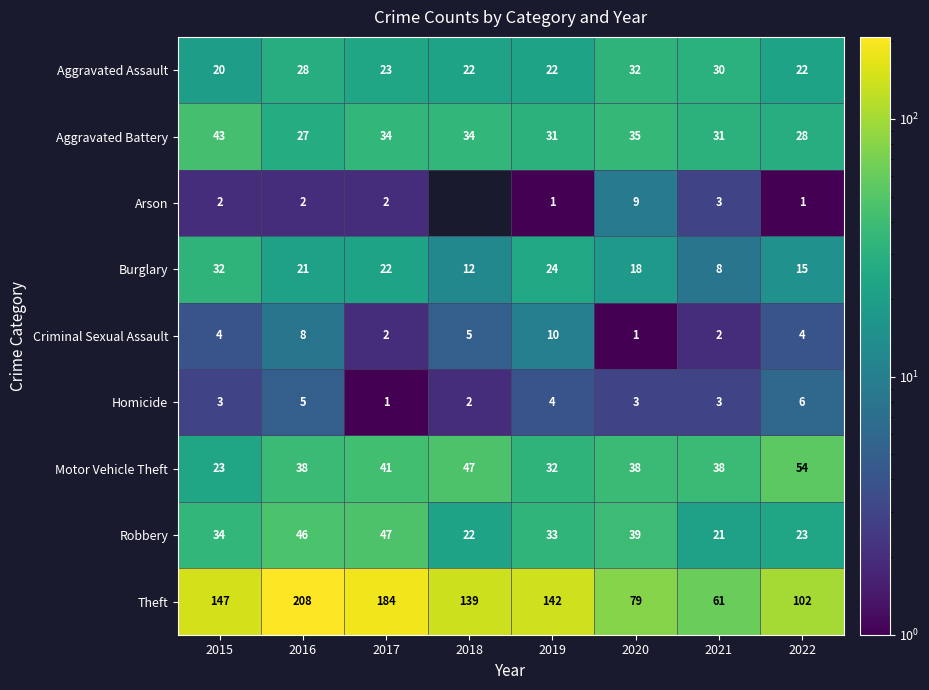

Between 2018 and 2020, which series saw the biggest shift?

Theft